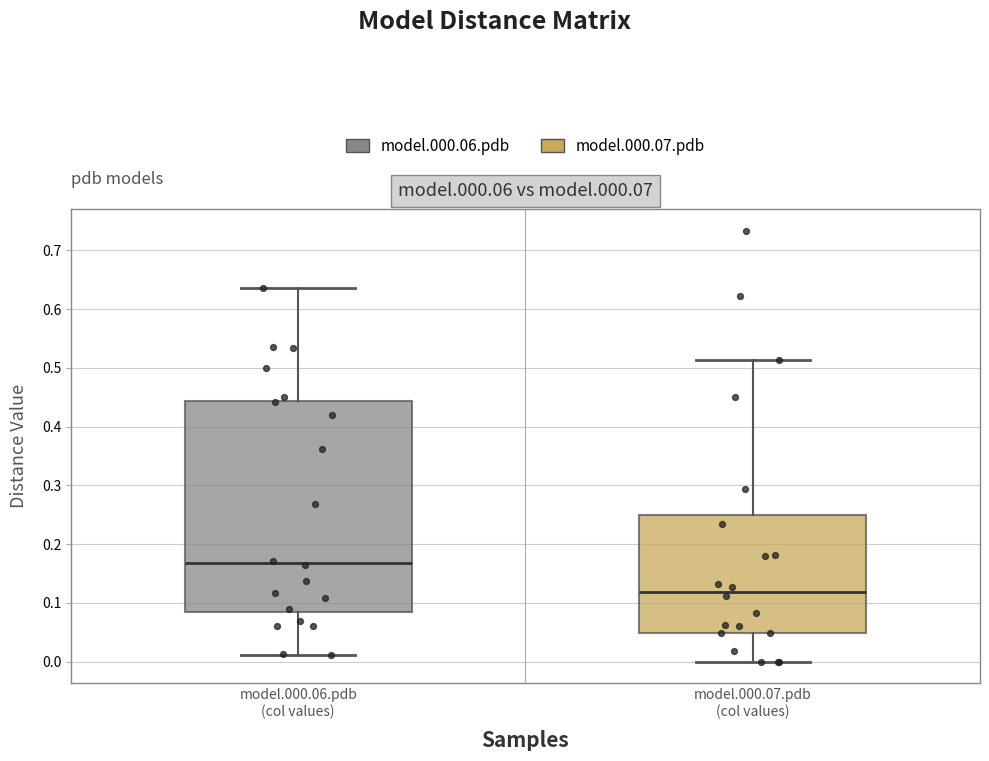

Where does the lower whisker of the box for model.000.07.pdb (col values) end on the y-axis? The values are not printed on the chart, so give them approximately, as read against the axis.

0.00